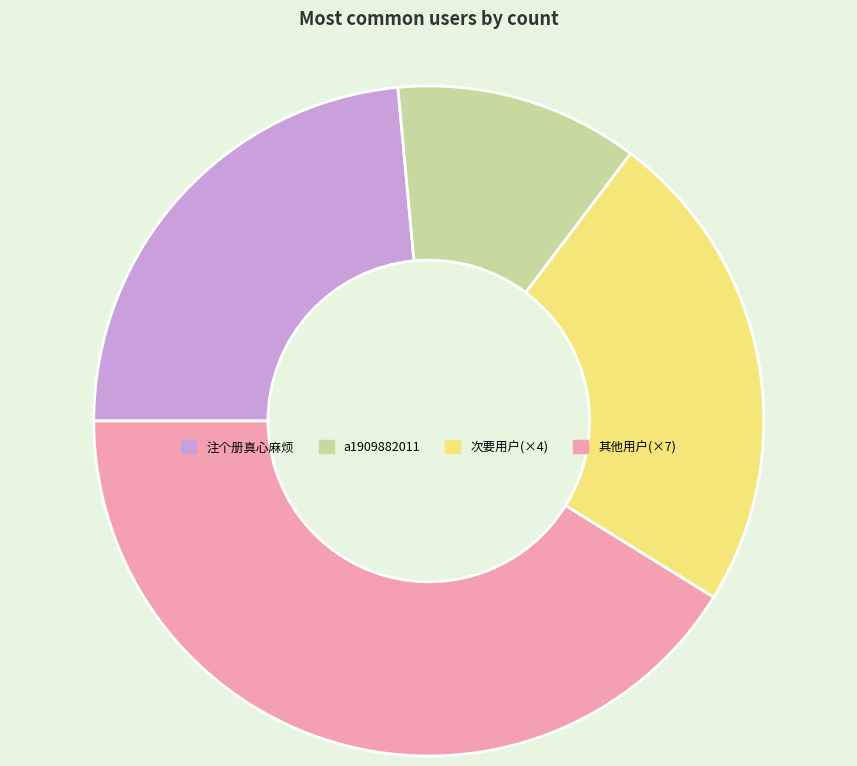

Between 次要用户(×4) and 其他用户(×7), which is larger?

其他用户(×7)